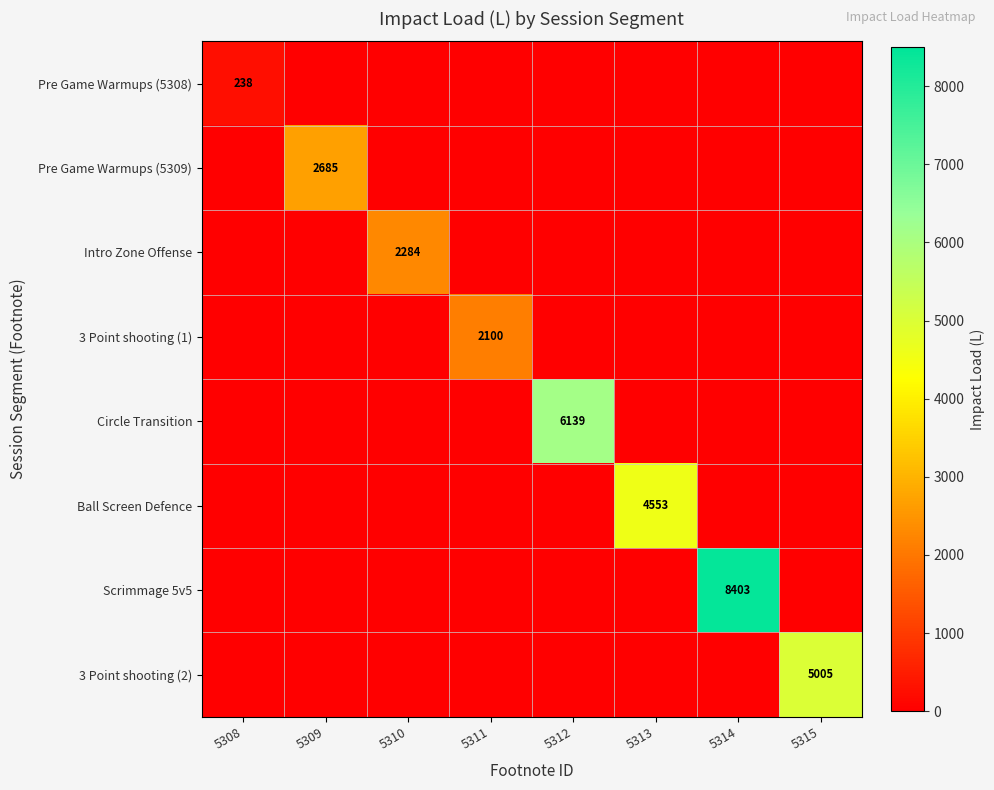

Rank the series at 5308 from highest to lowest value.

Pre Game Warmups (5308), Pre Game Warmups (5309), Intro Zone Offense, 3 Point shooting (1), Circle Transition, Ball Screen Defence, Scrimmage 5v5, 3 Point shooting (2)